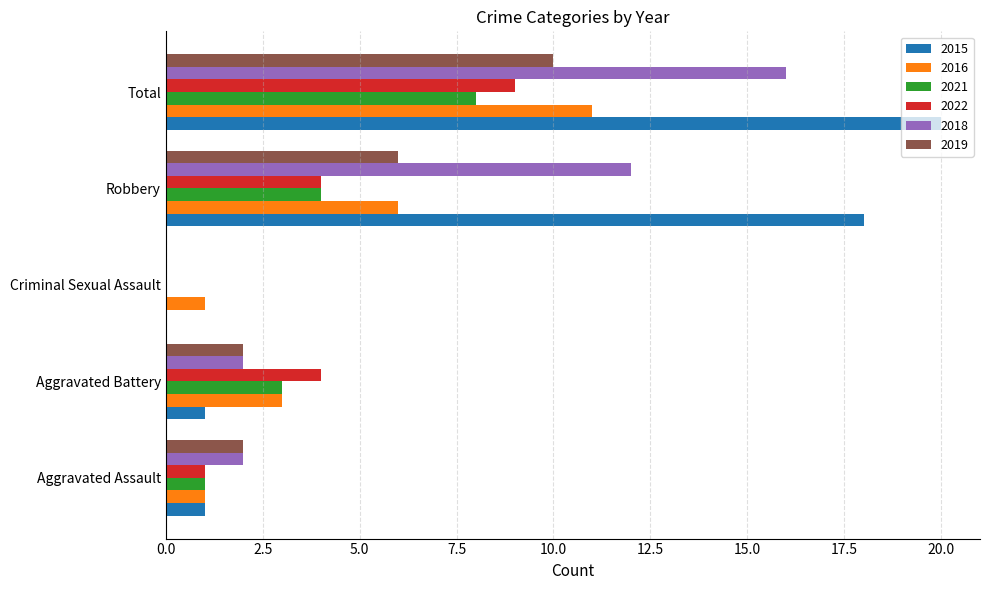

True or false: 2019 has a value of 2 at Aggravated Assault.

True